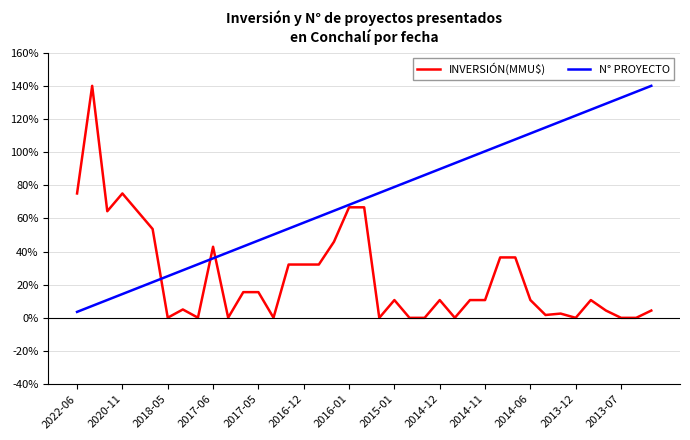

Which series has the largest total across all categories?

N° PROYECTO